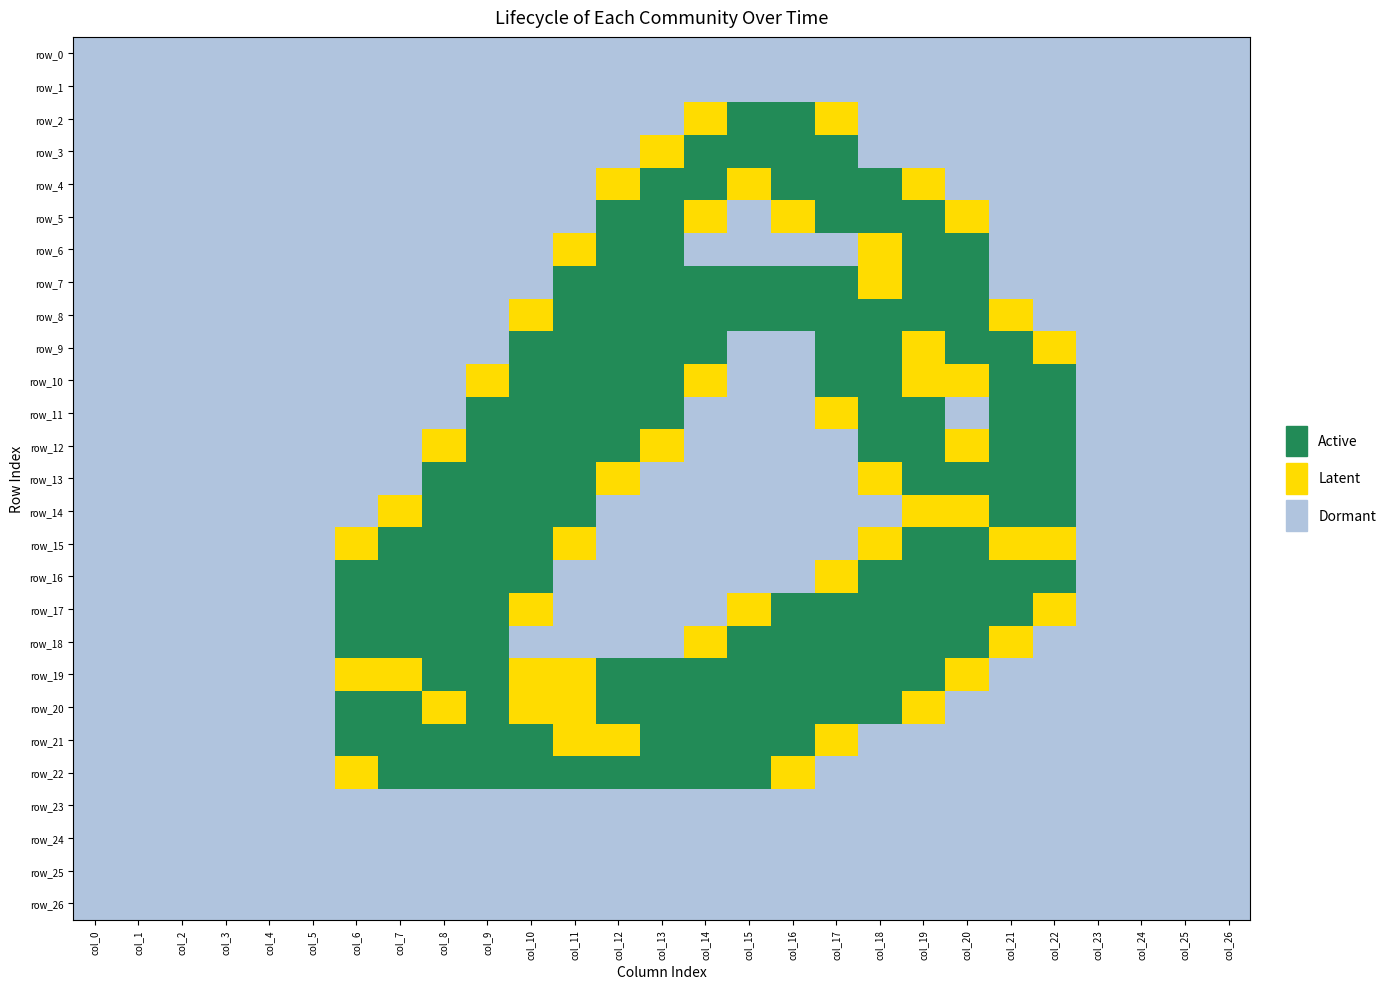

The row_10 series shows -1.0 at 25. True or false?

False